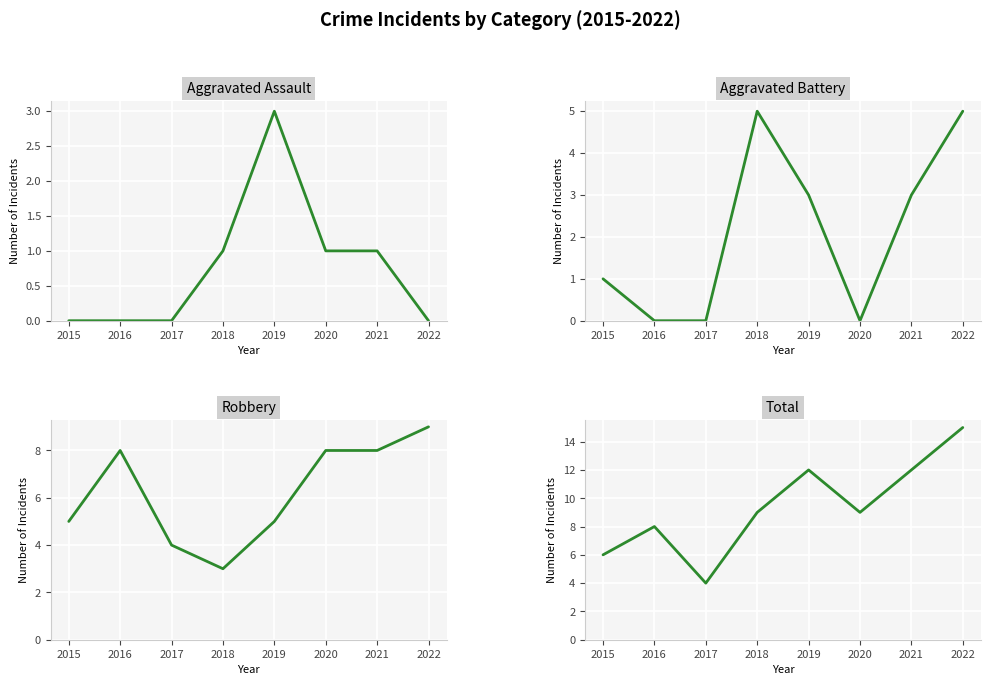

What is the greatest value displayed?

15